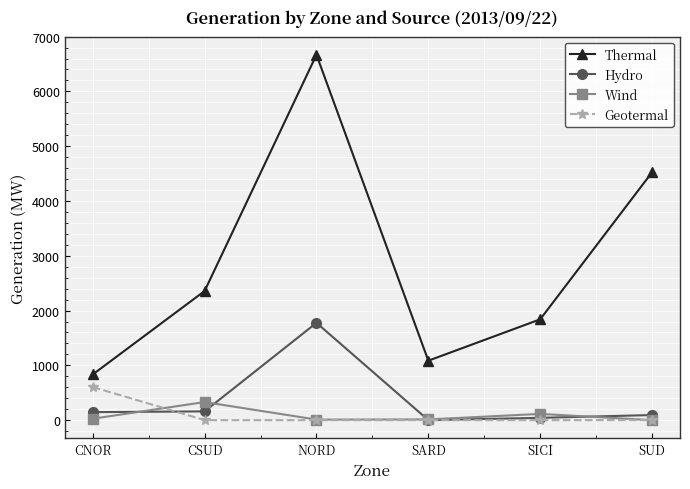

What is the label of the 2nd point from the left?

CSUD